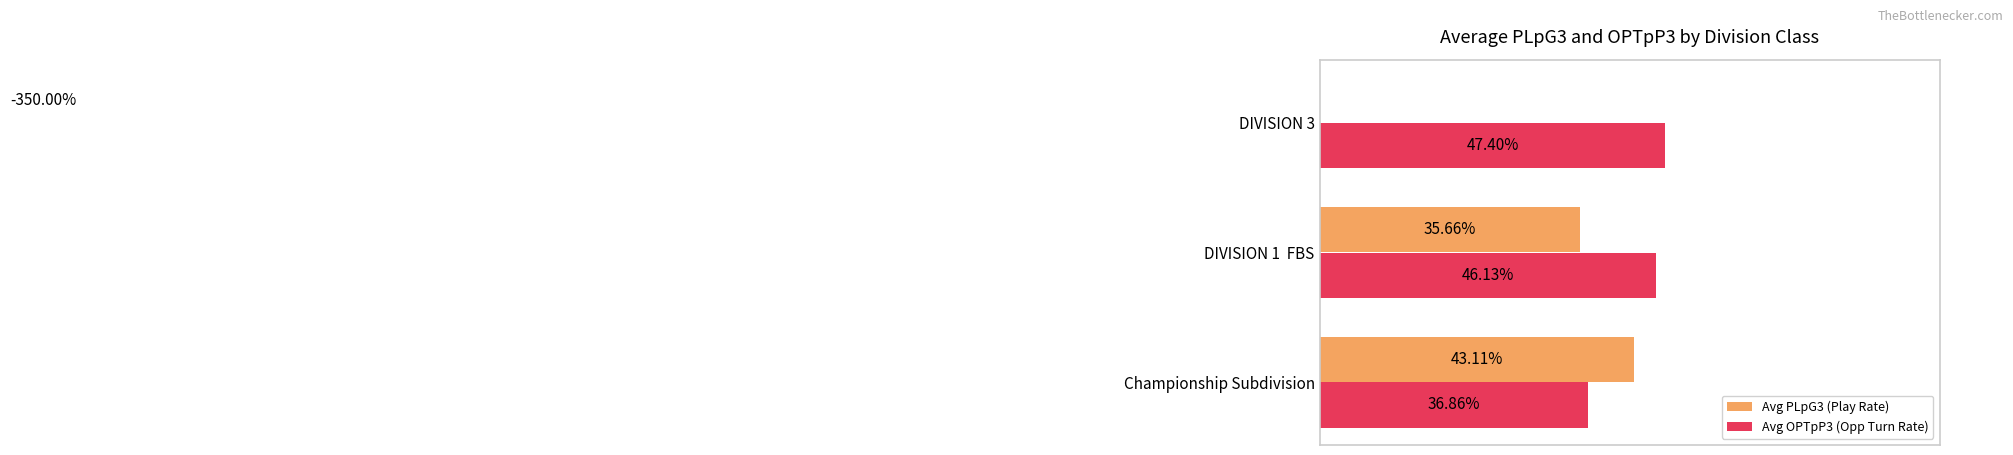

At how many categories does at least one series exceed 0?

3